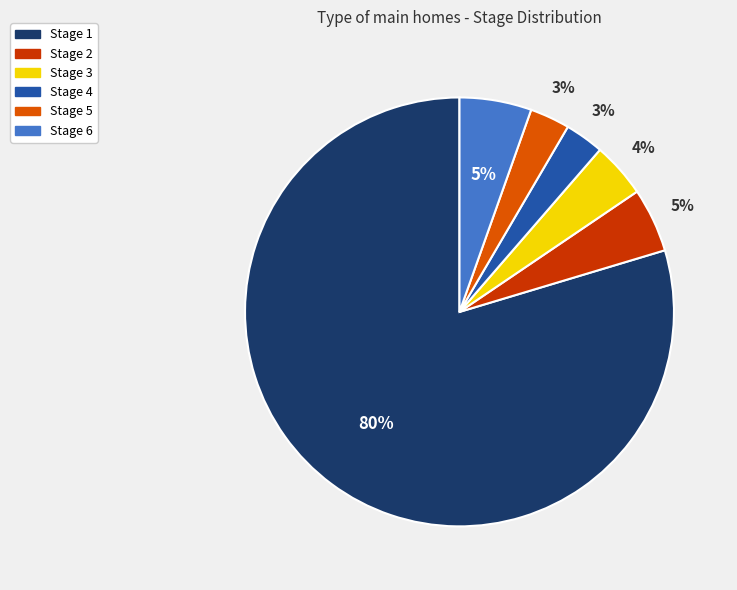

Is there a majority slice in this chart?

Yes